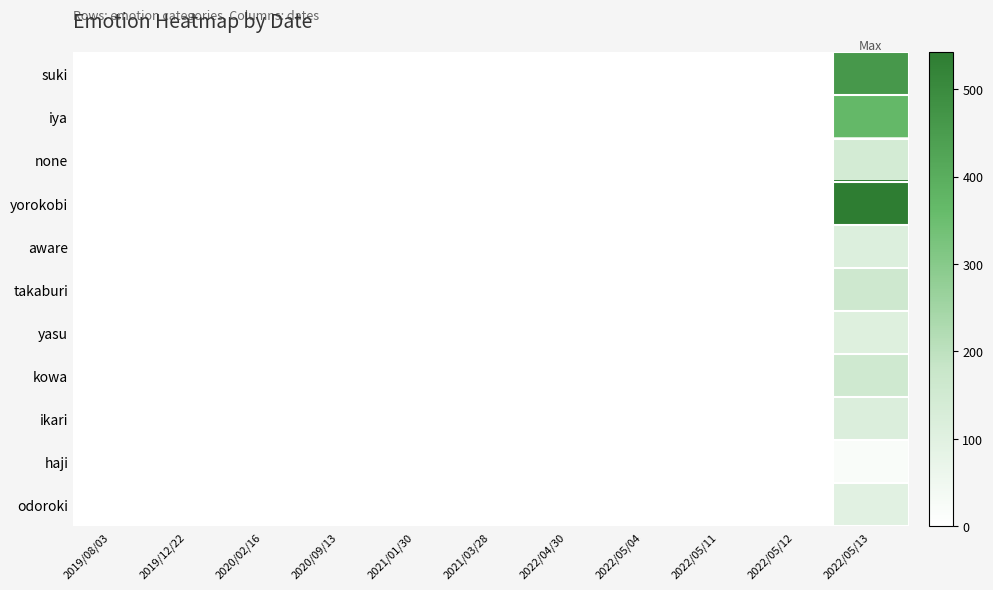

What is the total value across all series at 2022/05/11?

1